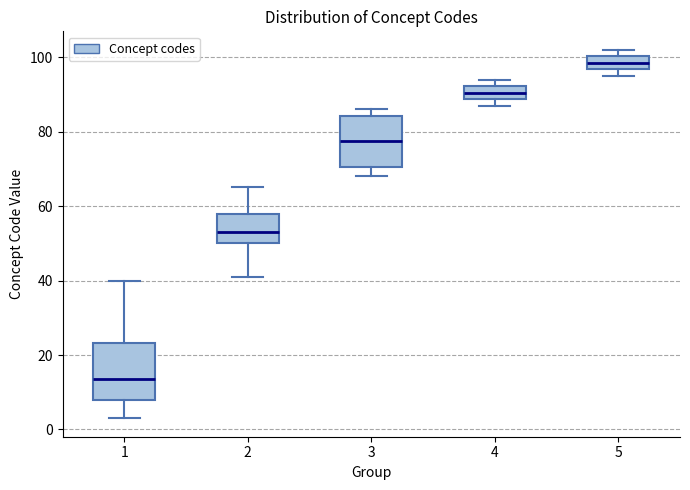

Reading left to right, read every box against the y-axis: the position of its median line, the range the box covers, and the ends of its whiskers. The values are not printed on the chart, so give them approximately, as read against the axis.

1: median 14, box 8 to 24, whiskers 4 to 40
2: median 54, box 50 to 58, whiskers 42 to 66
3: median 78, box 70 to 84, whiskers 68 to 86
4: median 90, box 88 to 92, whiskers 88 (just below the box's lower edge) to 94
5: median 98, box 96 to 100, whiskers 96 (just below the box's lower edge) to 102